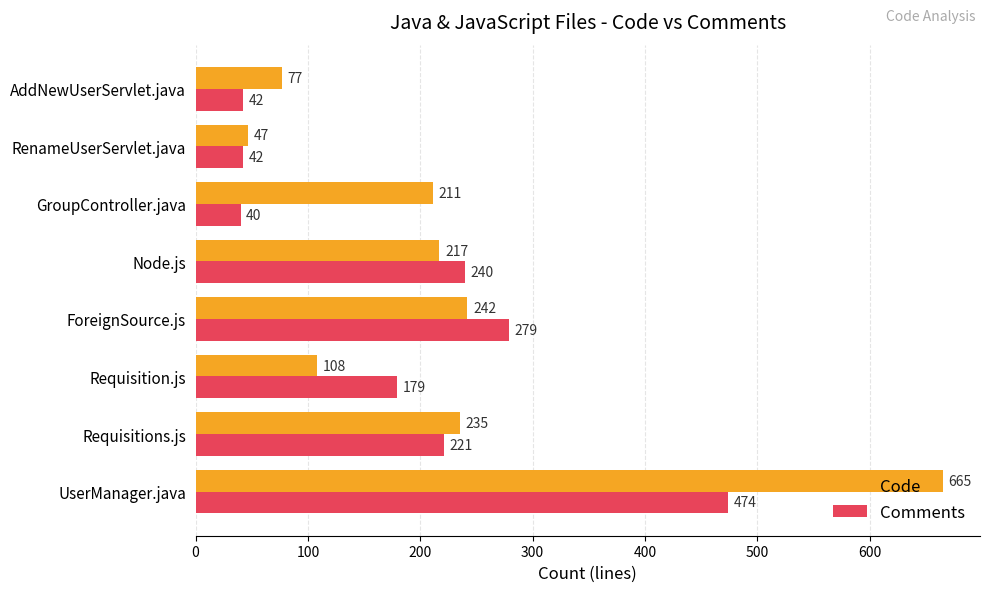

True or false: Code has a value of 235 at Requisitions.js.

True